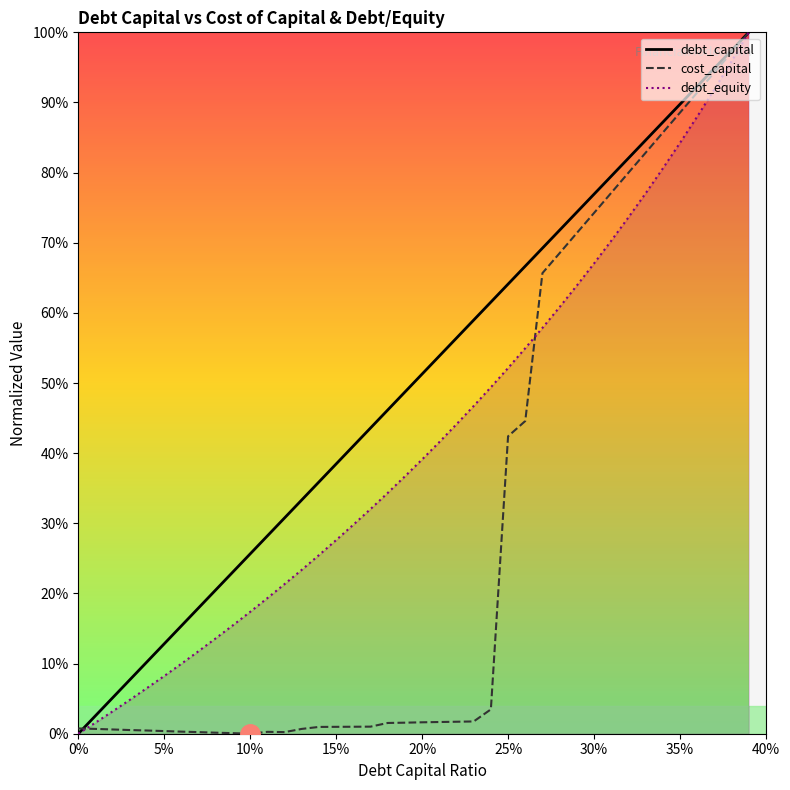

What is the maximum value shown in the chart?

1.0